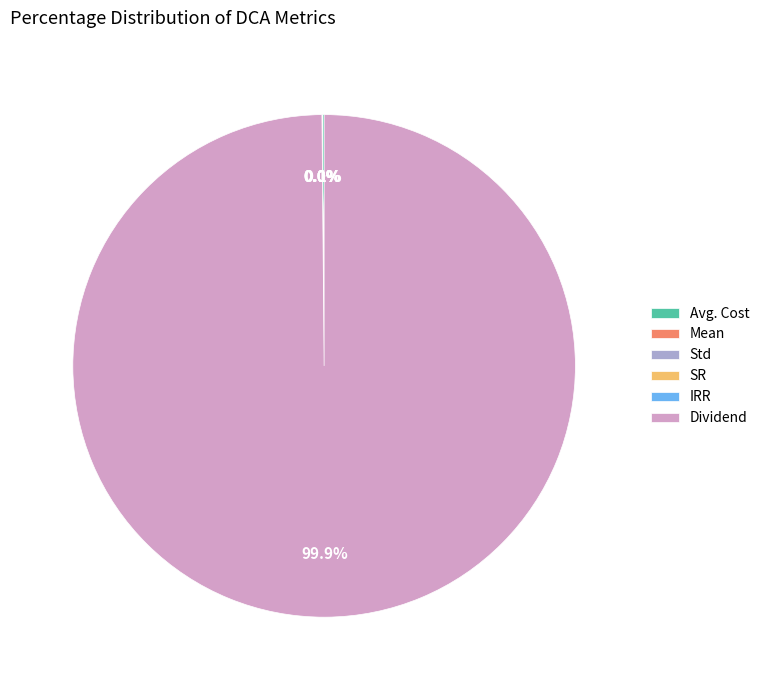

What is the largest slice in the pie chart?

Dividend